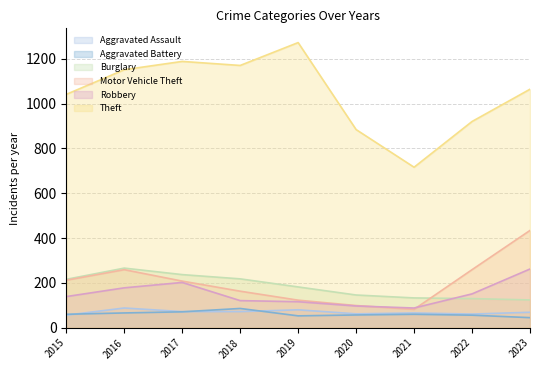

What is the highest value of the Burglary series?

266